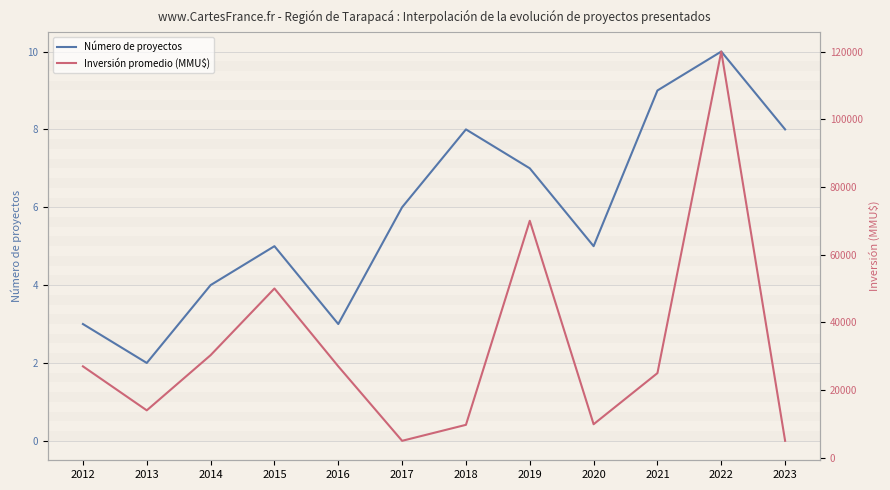

What is the value of the Número de proyectos point at the 3rd from the left?

4